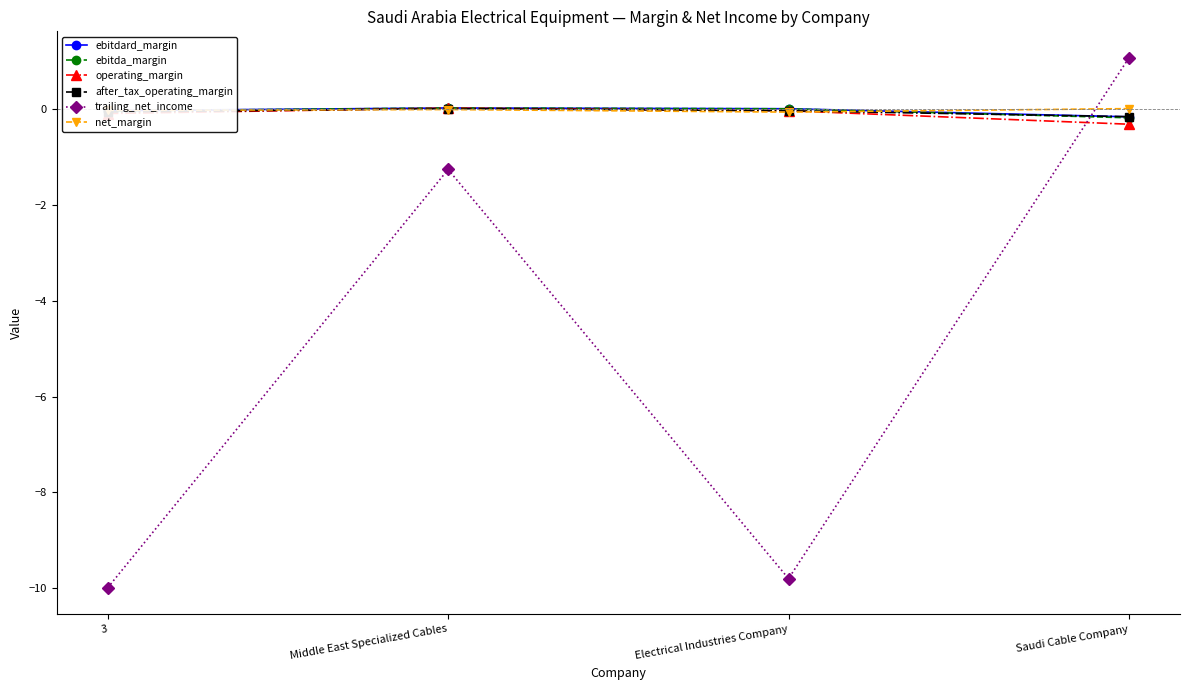

How many lines are shown in the chart?

6